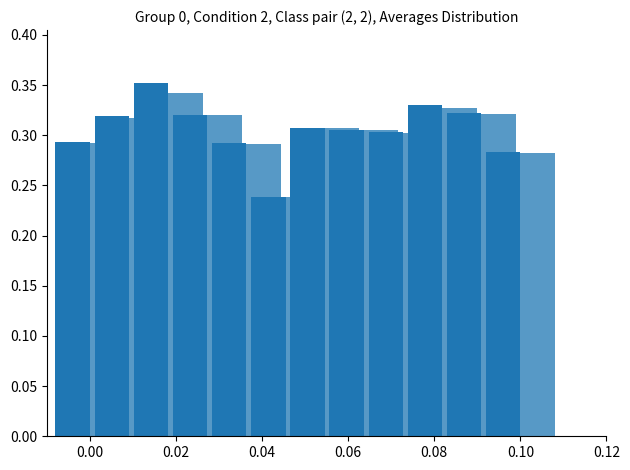

What is the label of the 9th bar from the left?

8